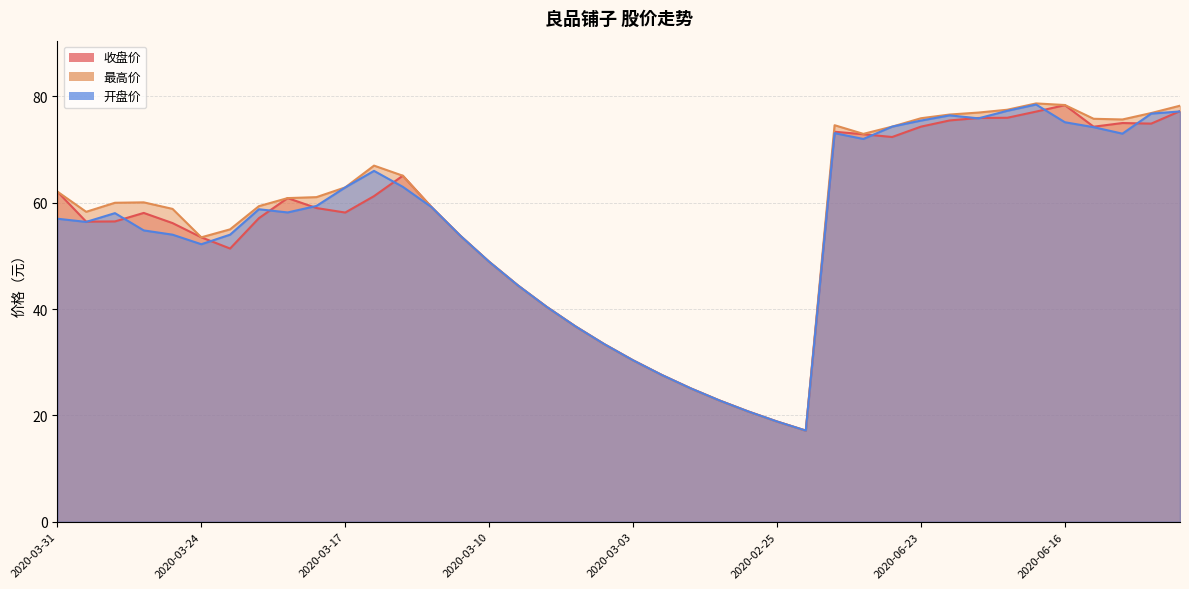

How many series are shown in this chart?

3